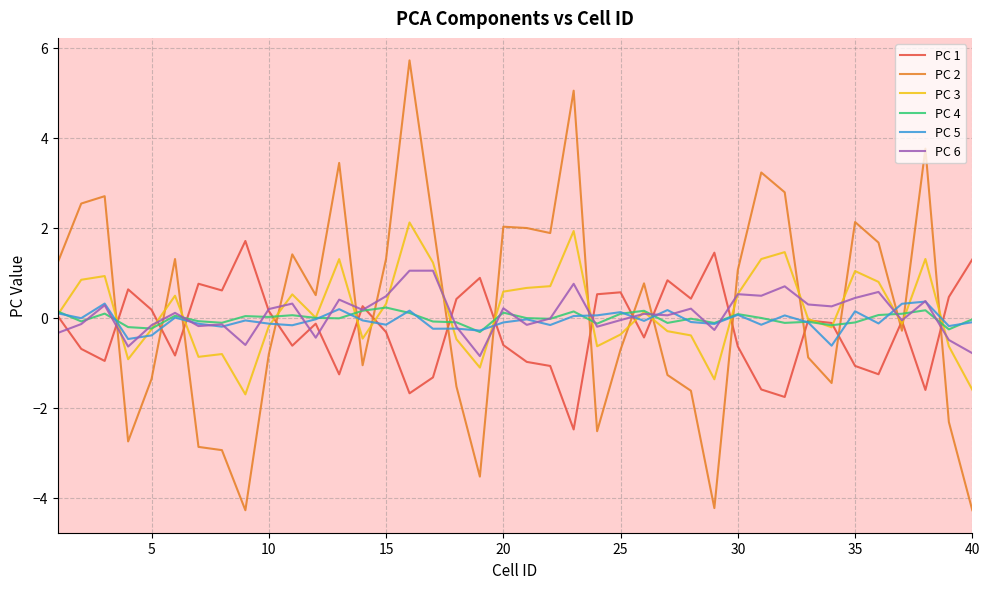

True or false: PC 1 and PC 5 cross at least once.

True